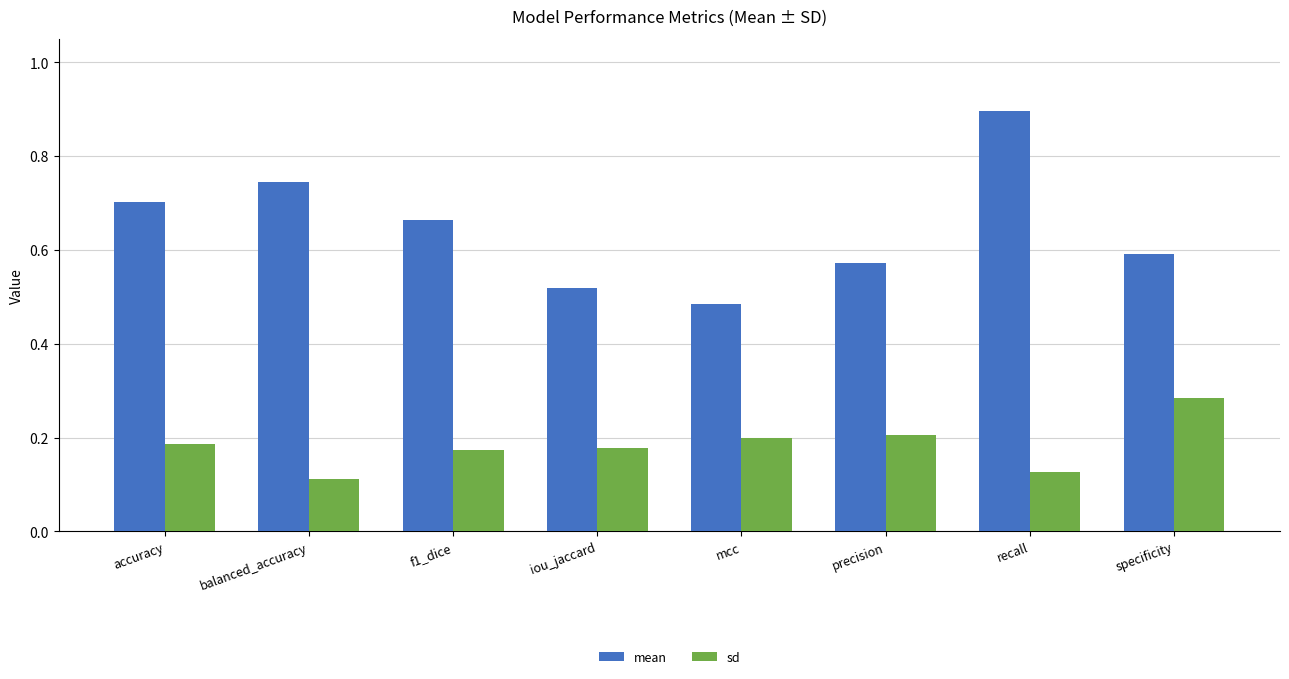

What is the greatest value displayed?

0.9